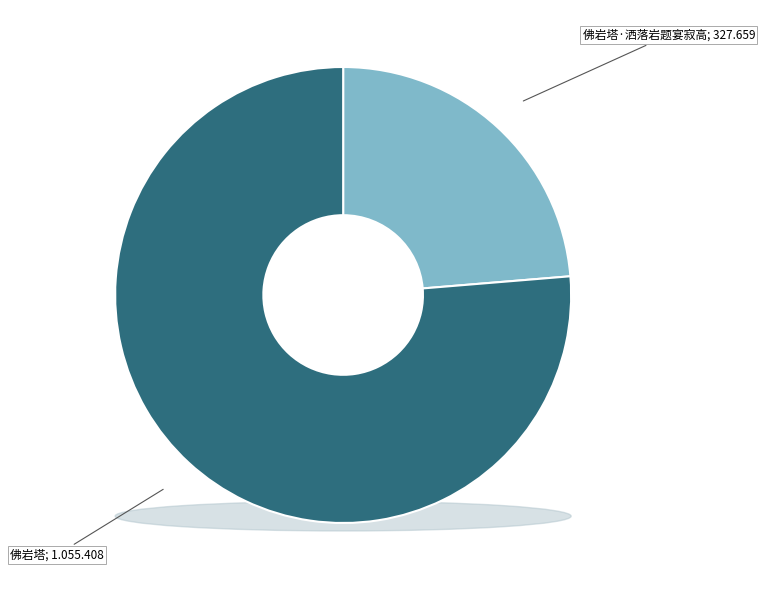

How many slices are in this pie chart?

2